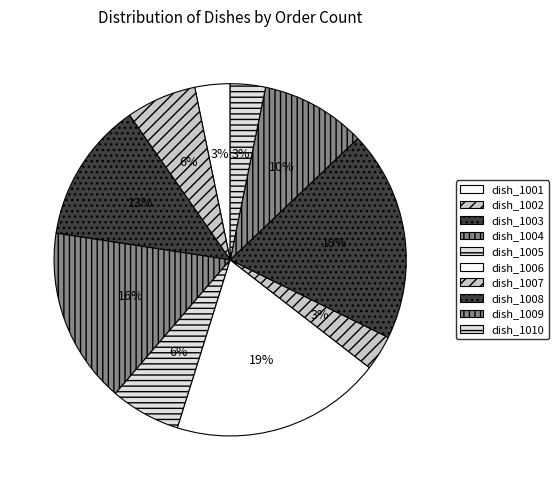

How many segments does this pie chart have?

10